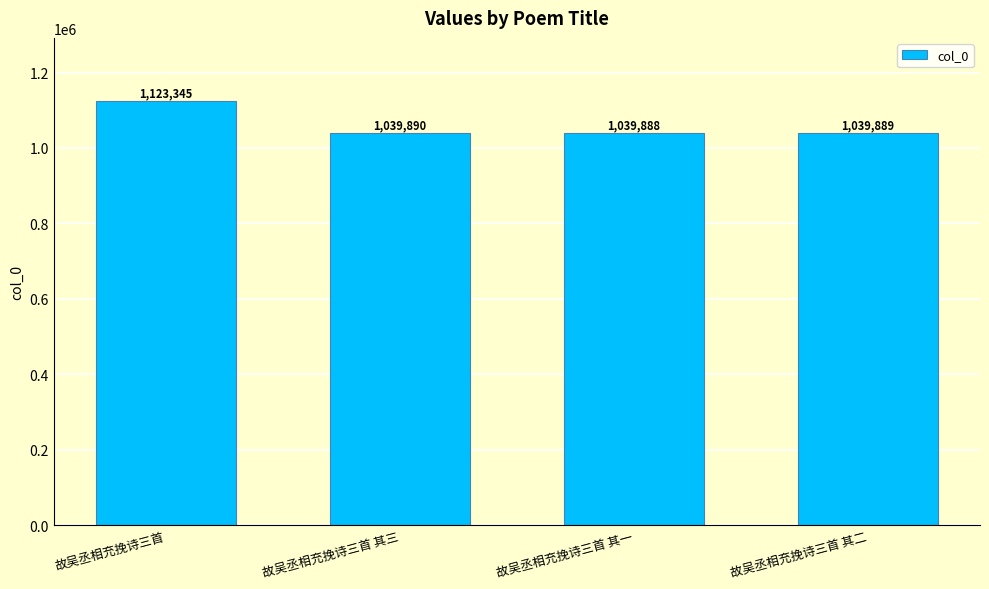

What is the label of the 4th bar from the right?

故吴丞相充挽诗三首